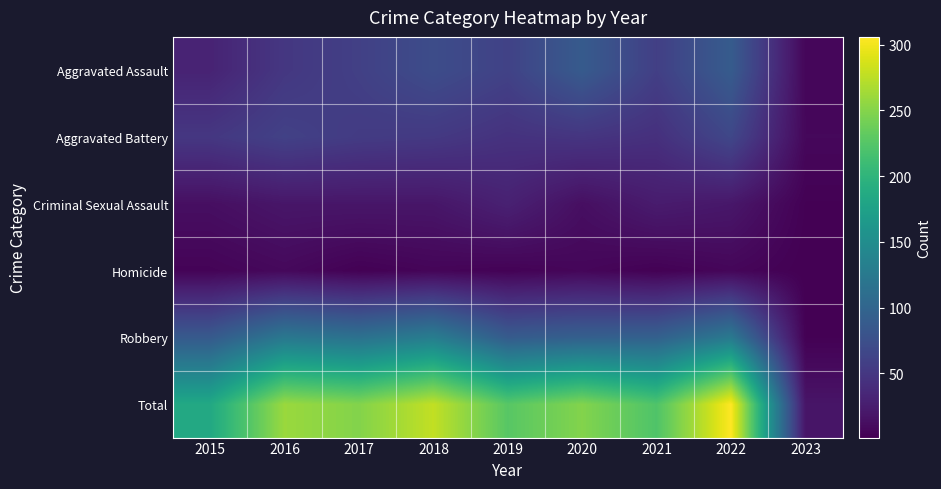

What is the total value across all series at 2022?

612